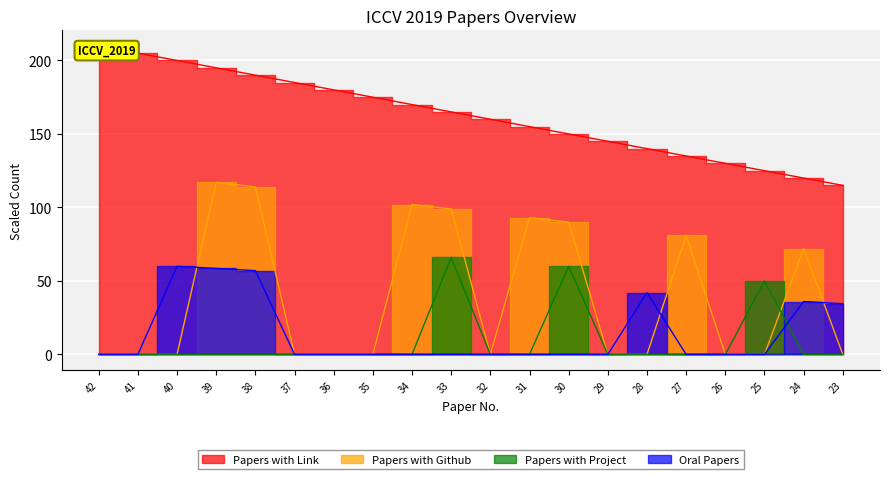

Is the value of Papers with Github at 42 greater than the value of Papers with Project at 40?

No